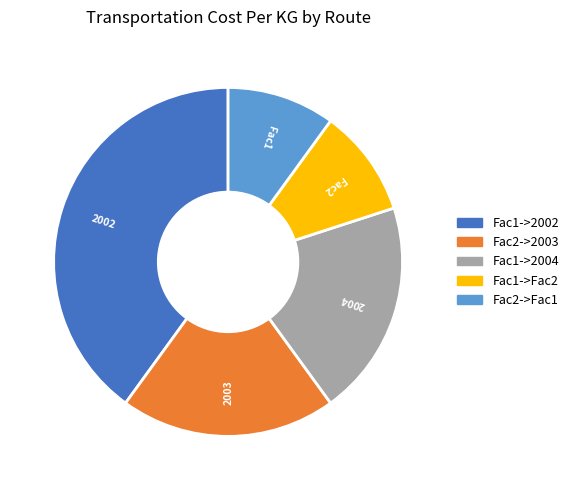

What is the largest slice in the pie chart?

Fac1->2002